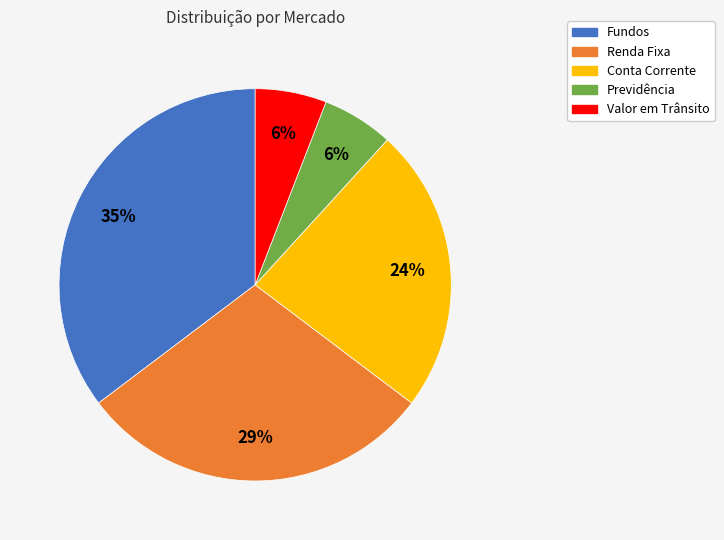

What percentage is the Previdência slice, to the nearest percent?

6%